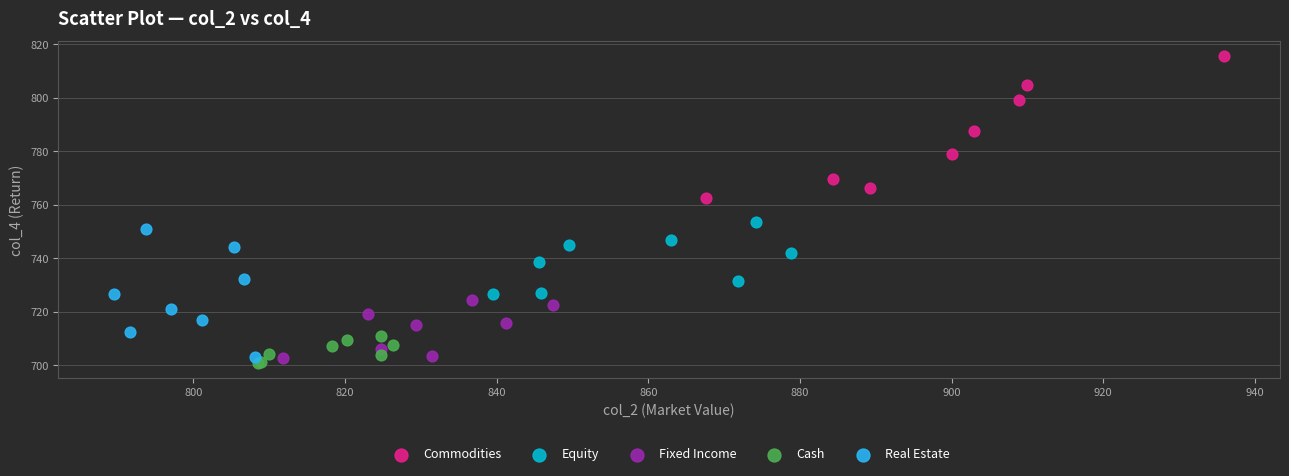

What are all the series names shown in the legend?

Commodities, Equity, Fixed Income, Cash, Real Estate